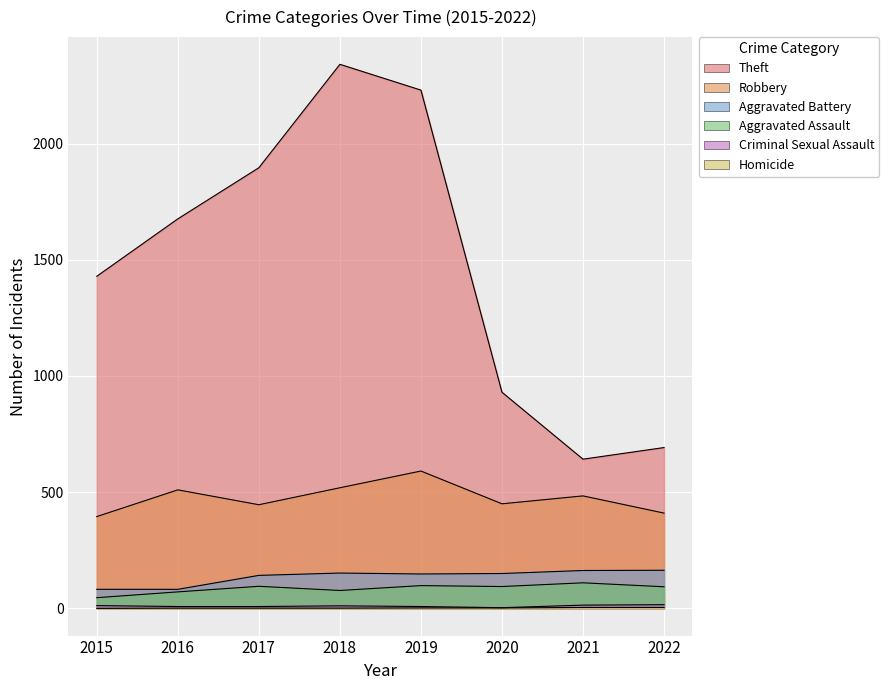

List the labels in order of Criminal Sexual Assault value, smallest first.

2020, 2016, 2017, 2019, 2018, 2015, 2021, 2022